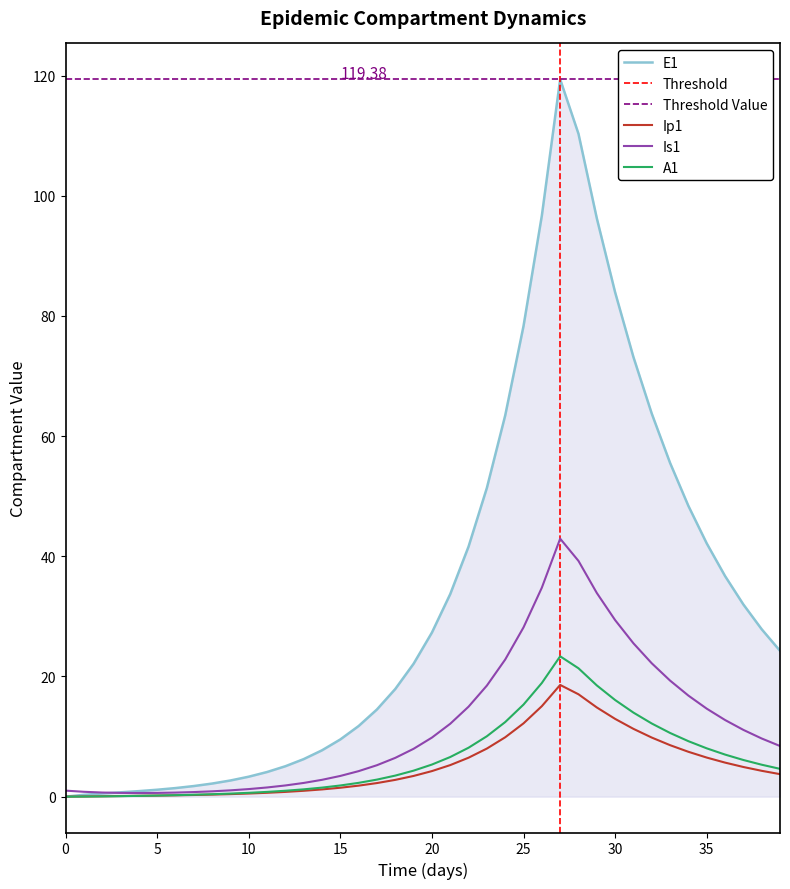

What is the spread (max minus min) of values at 4?

0.8